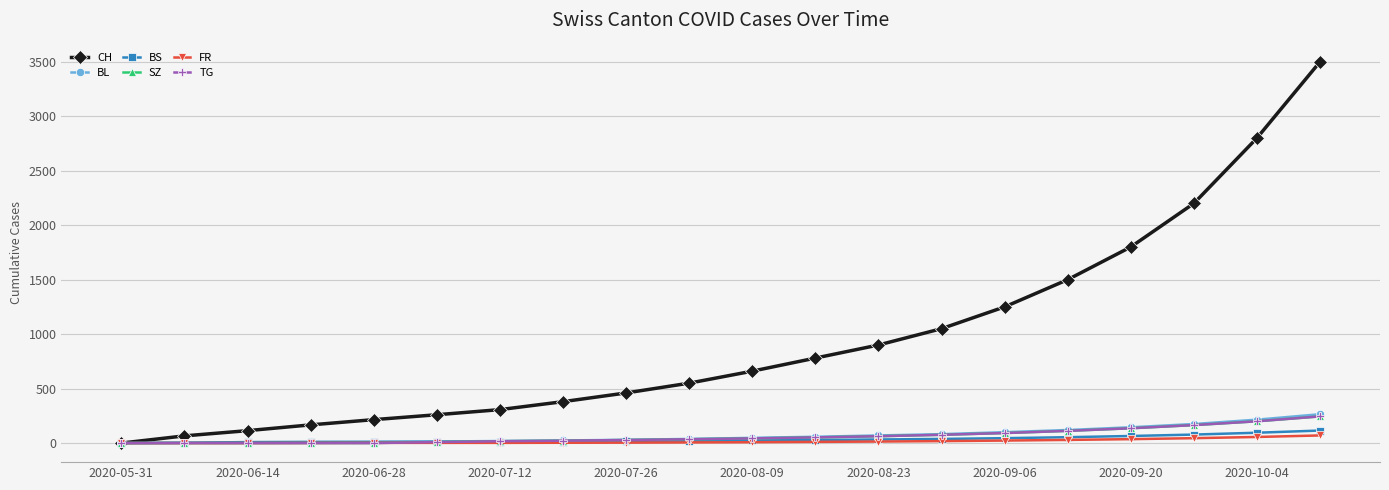

Which series has the largest range (max minus min)?

CH